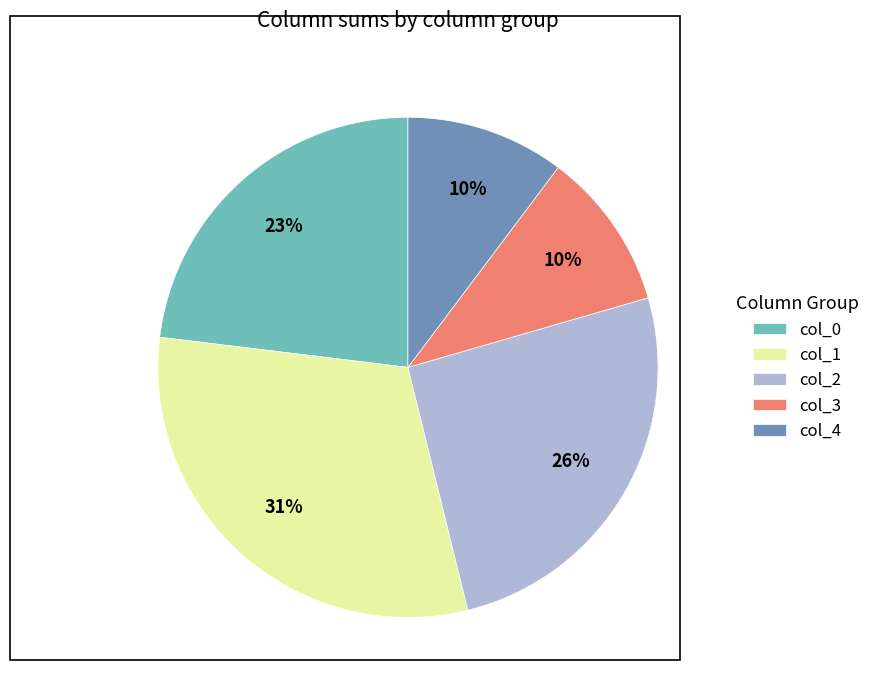

Count the number of slices in the pie.

5